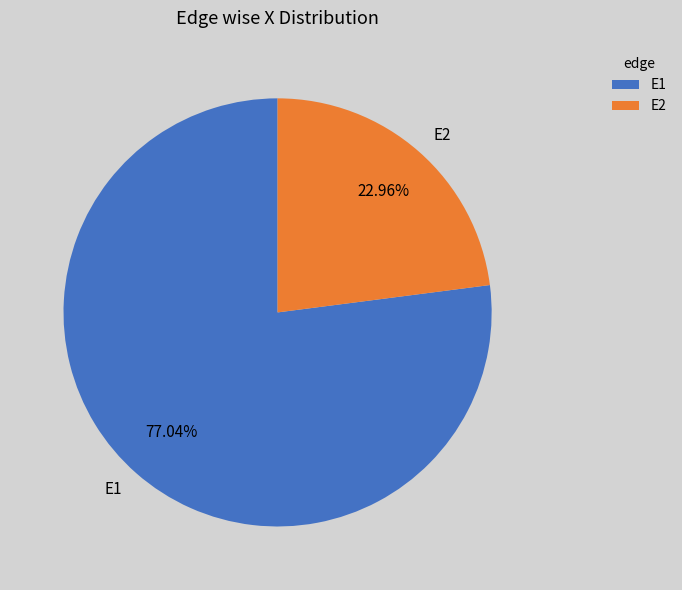

Is E2 the majority of the pie?

No